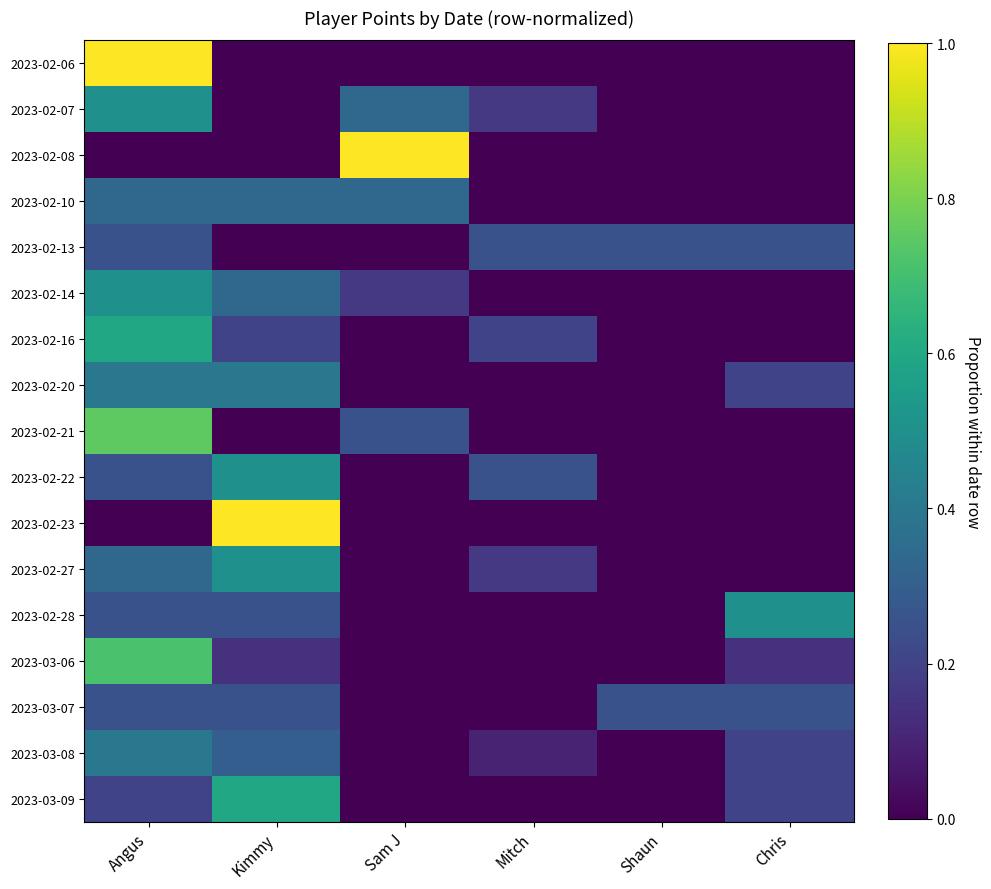

Which series has the largest range (max minus min)?

2023-02-06